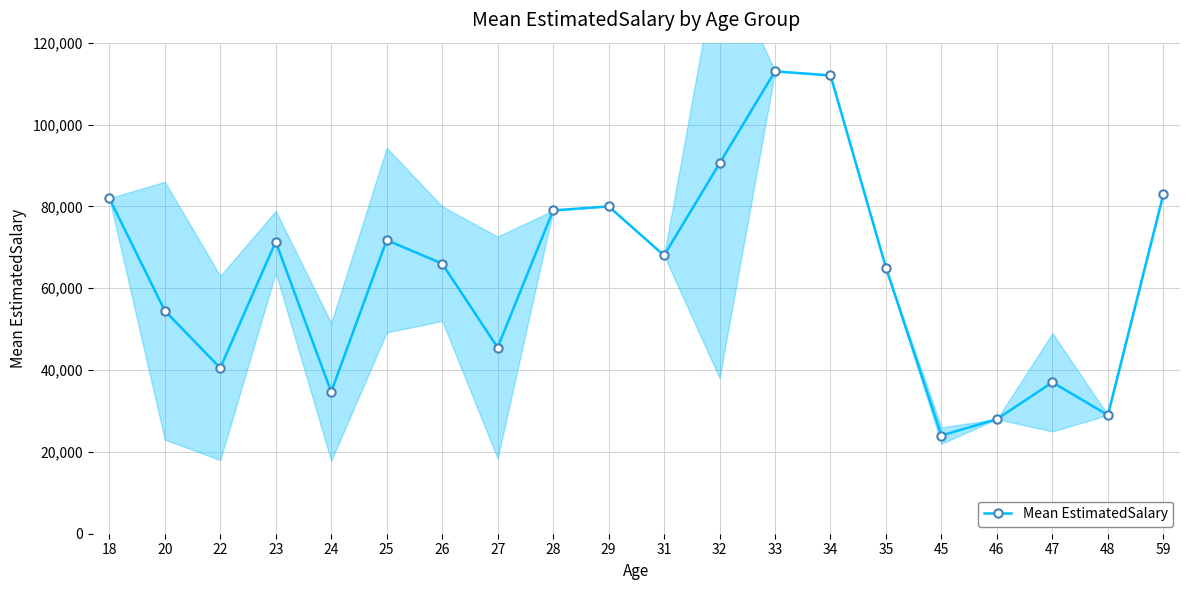

Reading left to right, transcribe all the data shown in this chart.

18=82000.0	20=54500.0	22=40500.0	23=71333.3	24=34666.7	25=71750.0	26=66000.0	27=45500.0	28=79000.0	29=80000.0	31=68000.0	32=90500.0	33=113000.0	34=112000.0	35=65000.0	45=24000.0	46=28000.0	47=37000.0	48=29000.0	59=83000.0